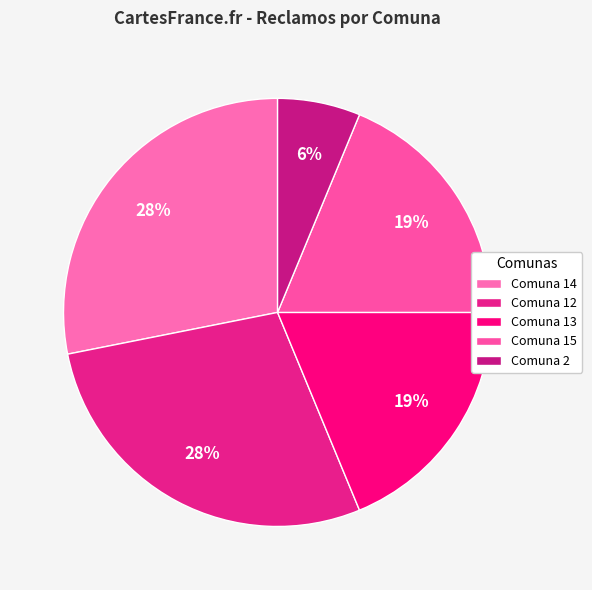

How many slices are in this pie chart?

5